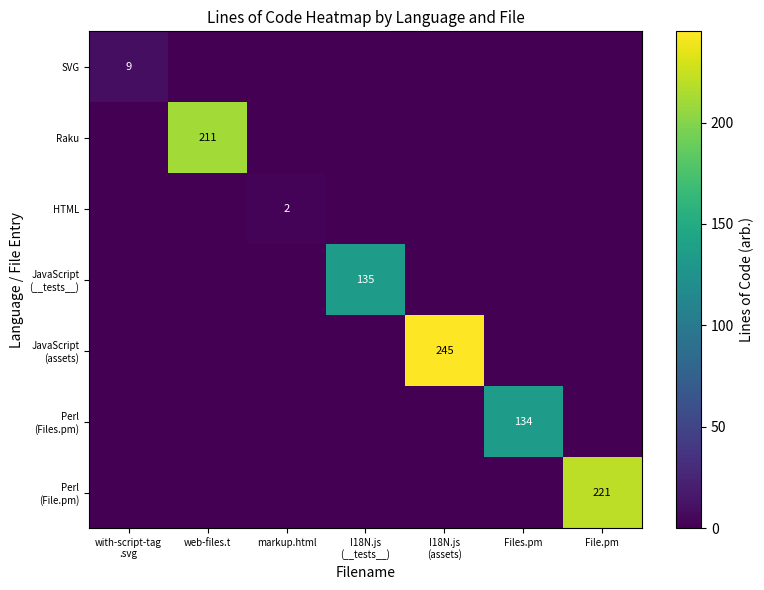

Is it true that Perl (Files.pm) equals 57 at I18N.js (assets)?

False